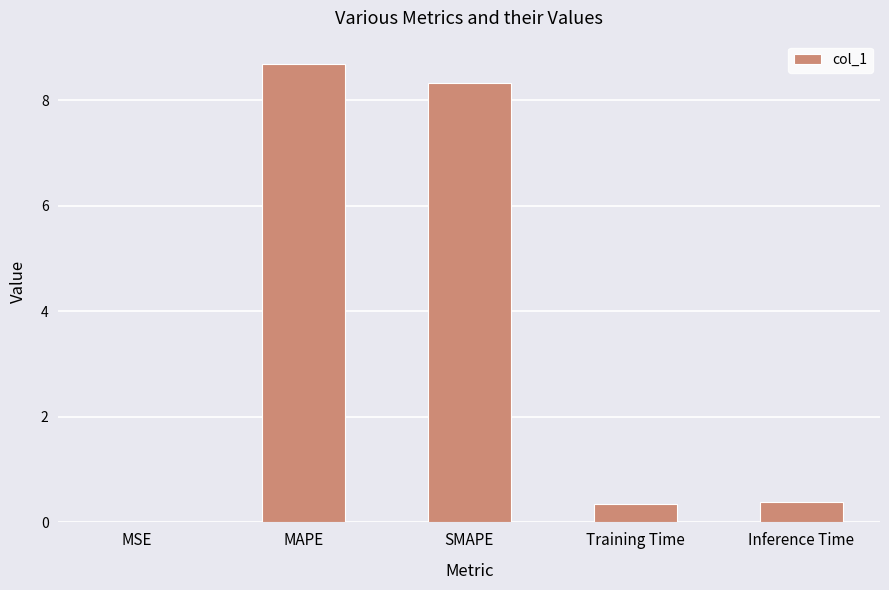

Which has a higher value, MAPE or MSE?

MAPE